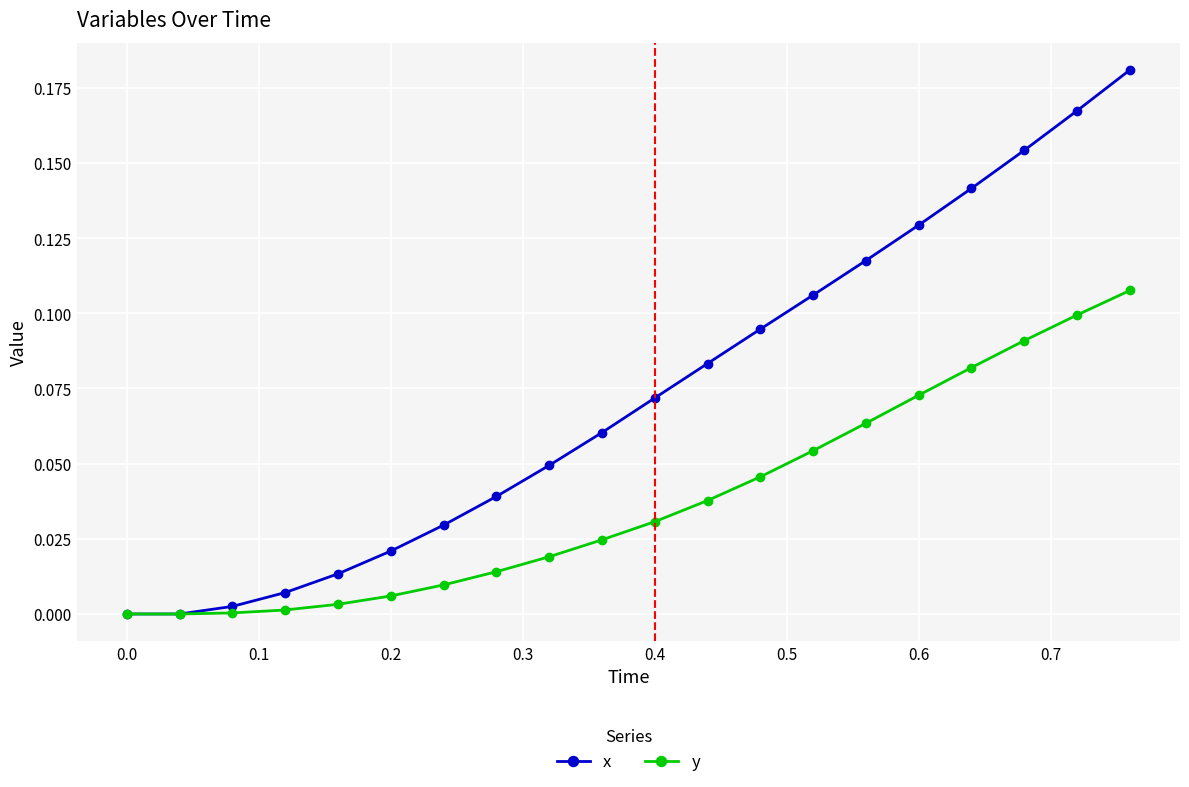

True or false: x has more than 0 interior local peaks.

False